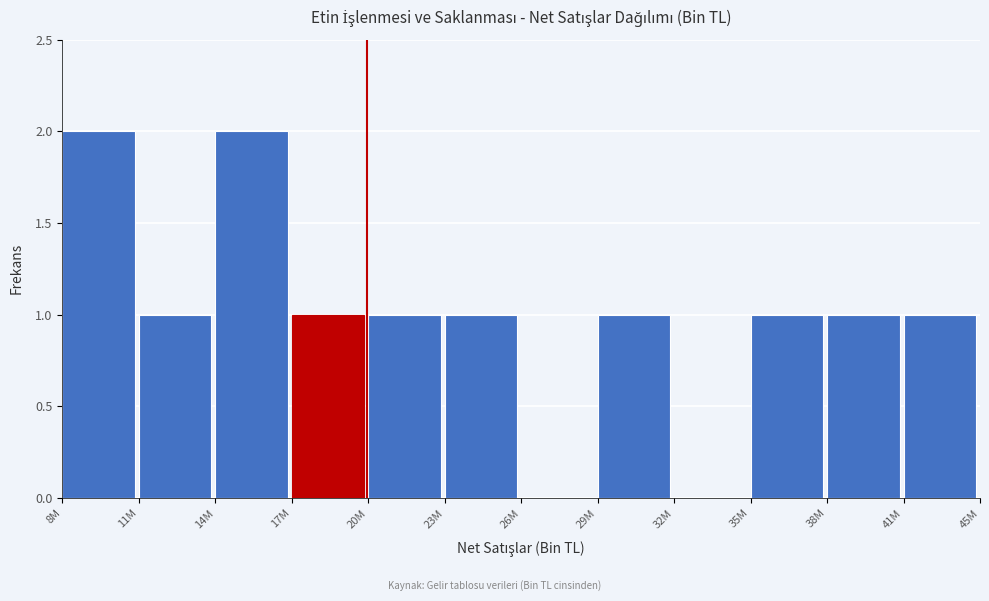

Reading left to right, extract all data points from this chart.

8M=2	11M=1	14M=2	17M=1	20M=1	23M=1	26M=0	29M=1	32M=0	35M=1	38M=1	41M=1